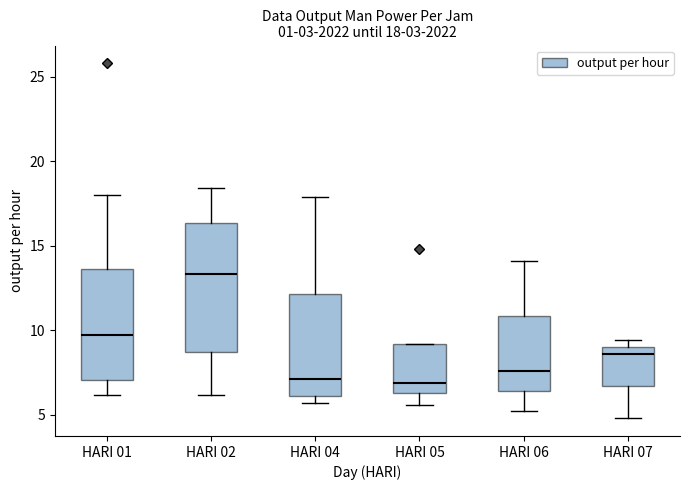

Which box is the tallest, from its lower edge to its upper edge?

HARI 02